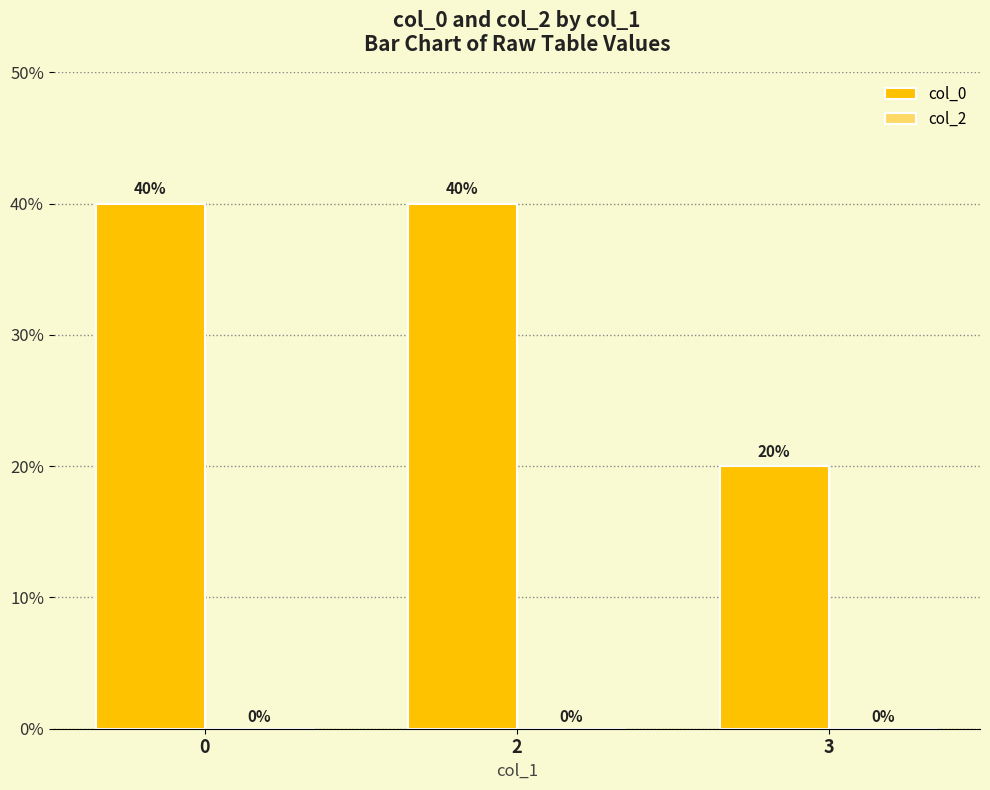

What is the ratio of the value at 0 to the value at 2?

1.0